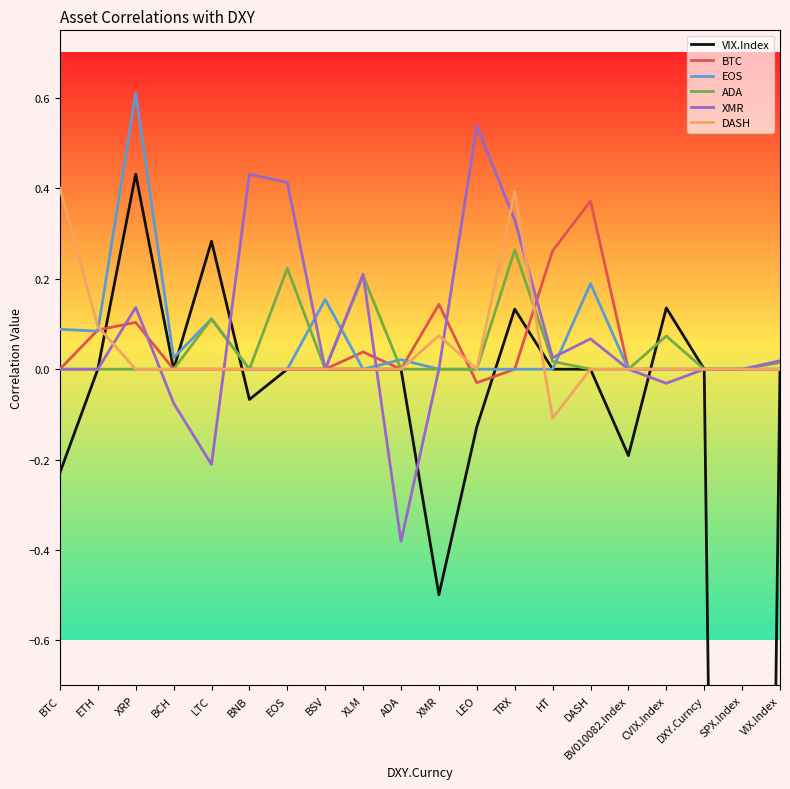

The value of BTC at ADA is 0.0. True or false?

True